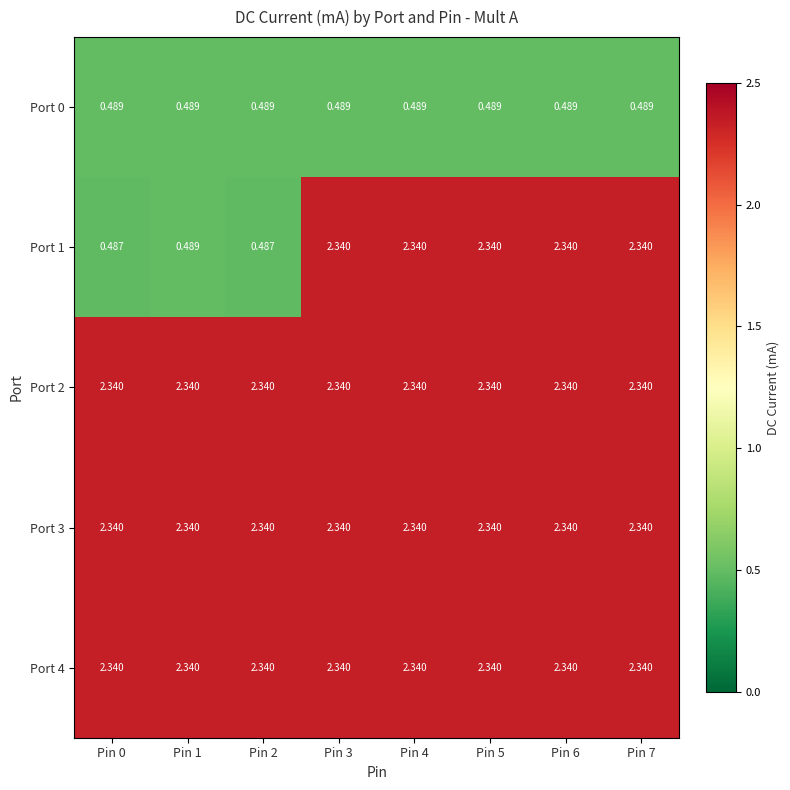

Is the value of Port 1 at Pin 2 greater than the value of Port 3 at Pin 3?

No